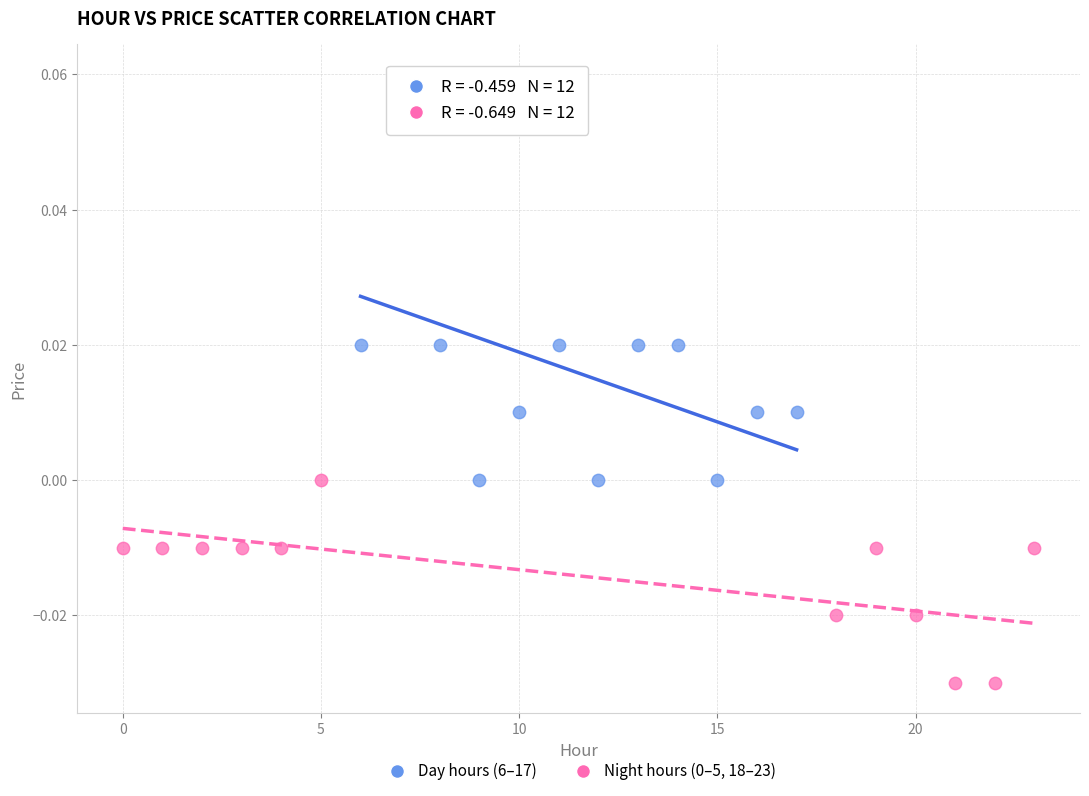

Which series has the largest Y range (max minus min)?

Day hours (6–17)